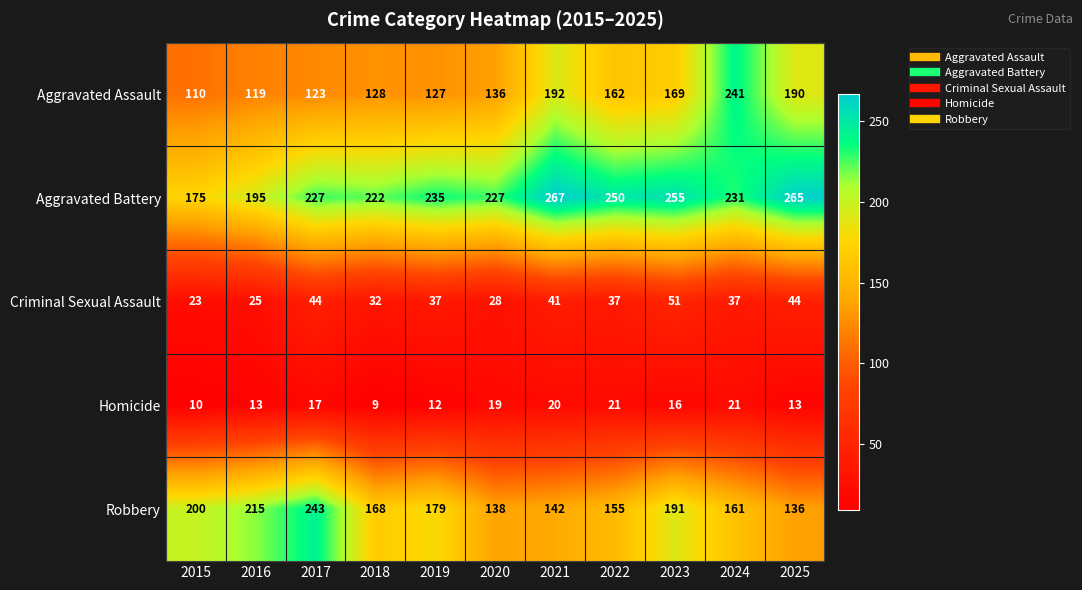

What is the difference between the second highest and second lowest values in the Homicide series?

11